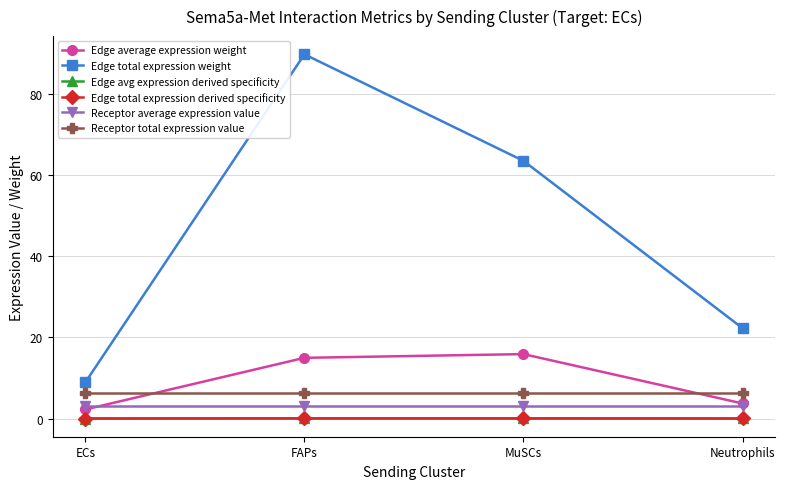

Is it true that Receptor total expression value equals 6.4 at ECs?

True